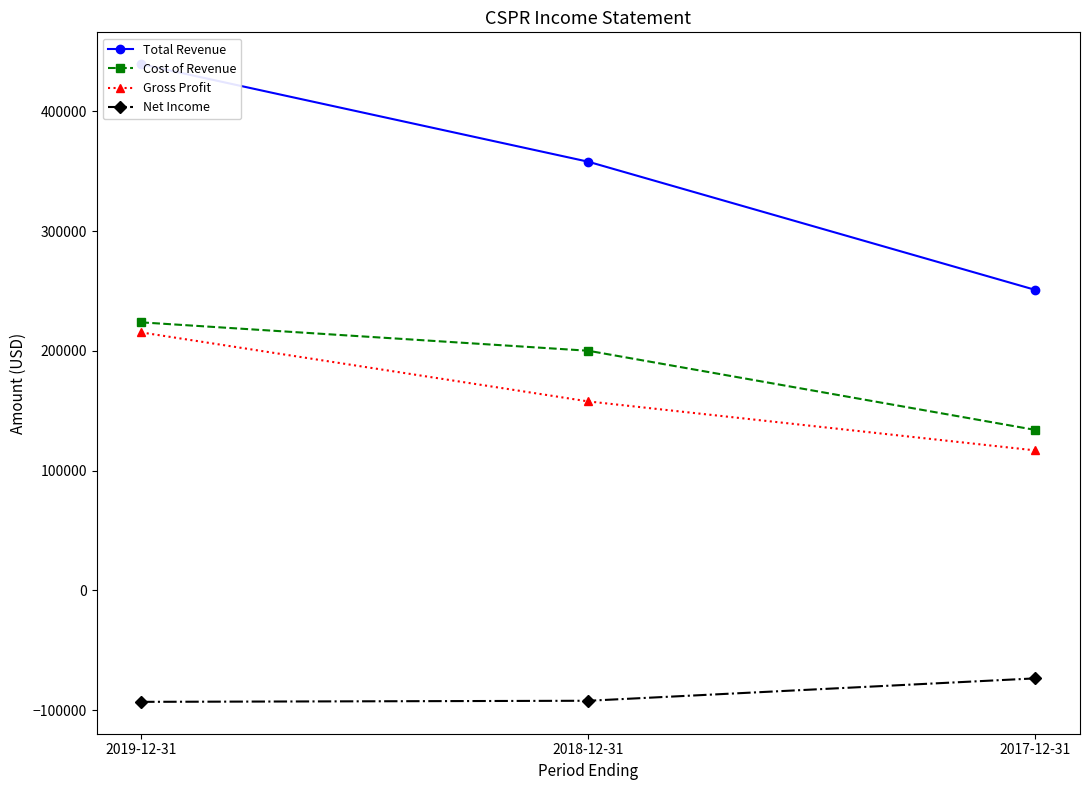

What is the difference between the Total Revenue values at 2019-12-31 and 2017-12-31?

188400